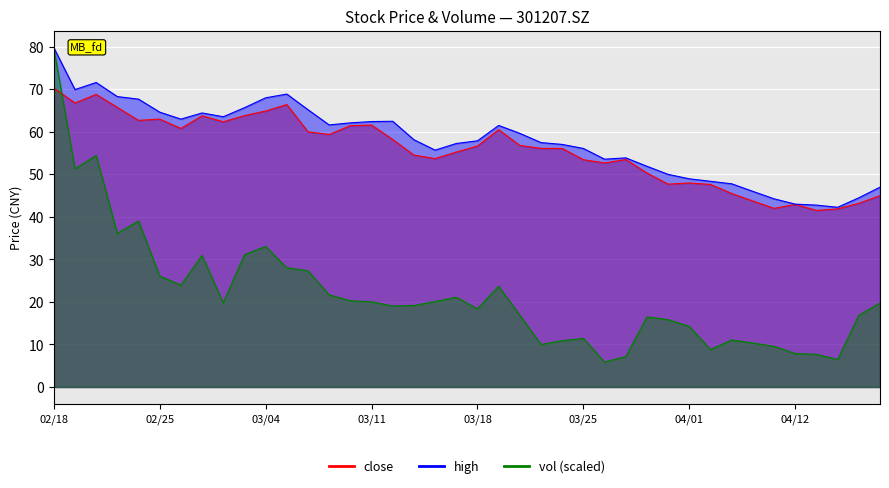

Which category has the highest value across all series?

02/18